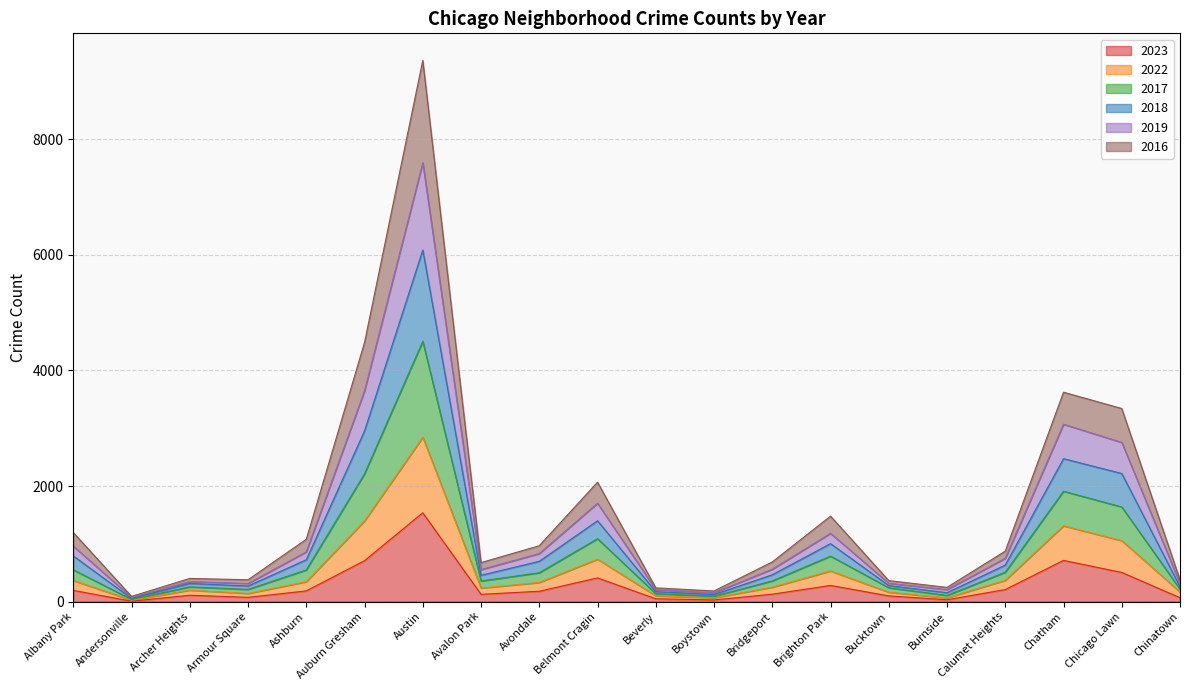

At which category is the sum across all series the highest?

Austin